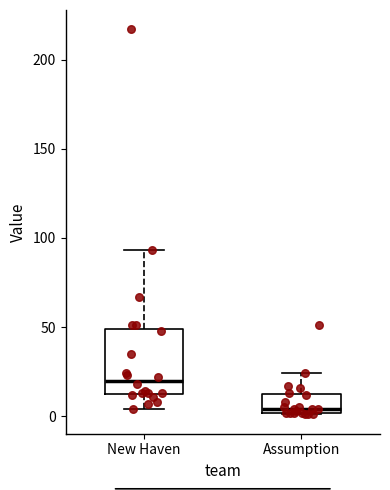

Reading left to right, transcribe this box plot: for each box, give where its median line is, the range the box spans, and where its two whiskers end, as read against the y-axis. The values are not printed on the chart, so give them approximately, as read against the axis.

New Haven: median 20, box 15 to 50, whiskers 5 to 95
Assumption: median 5, box 0 to 10, whiskers 0 to 25